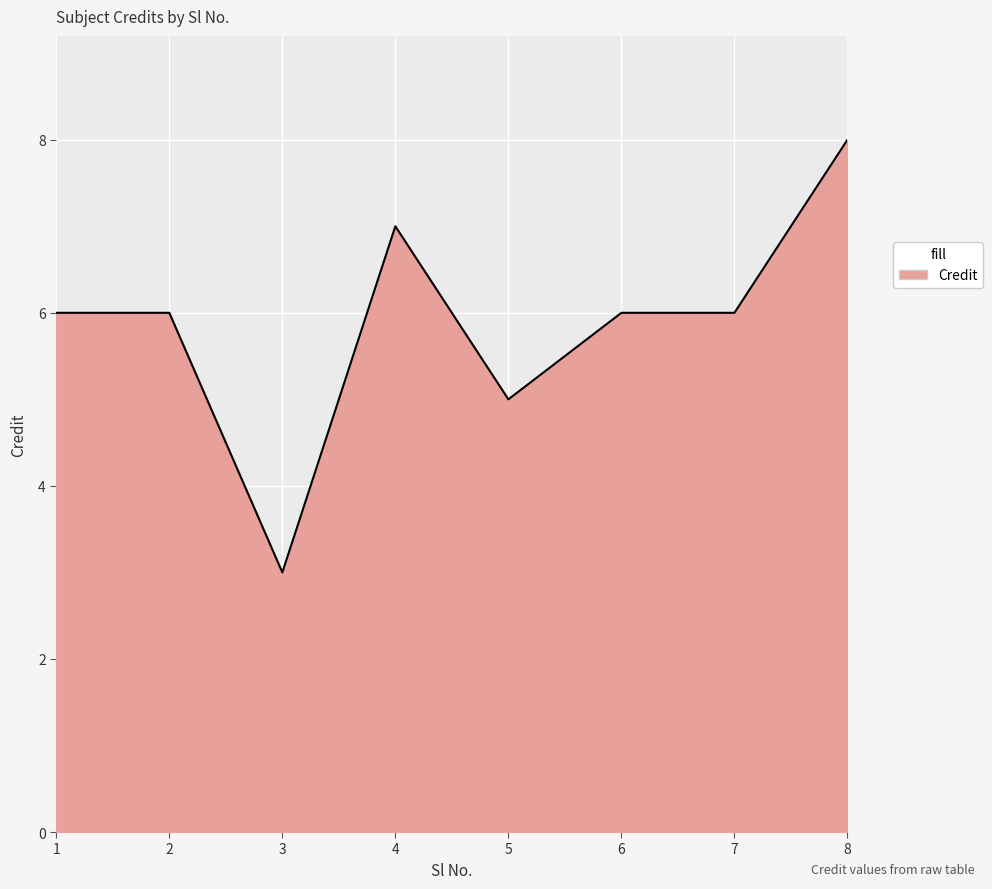

Reading left to right, list all the values displayed in this chart.

6	6	3	7	5	6	6	8